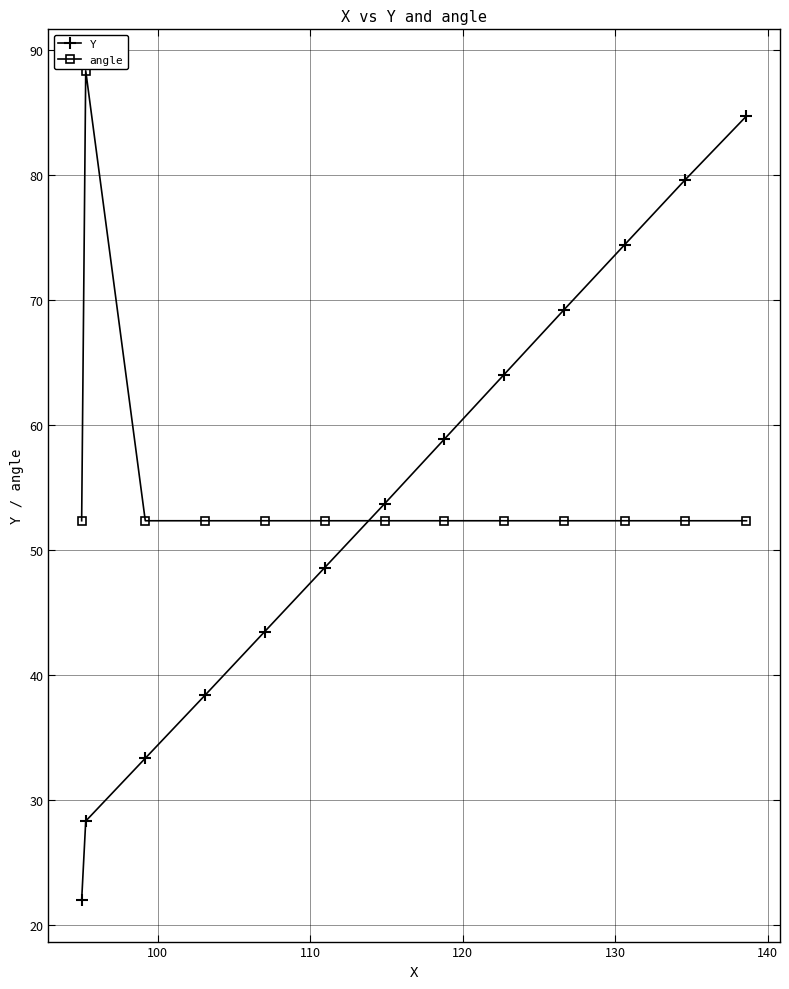

Rank the series by their maximum value, from highest to lowest.

angle, Y